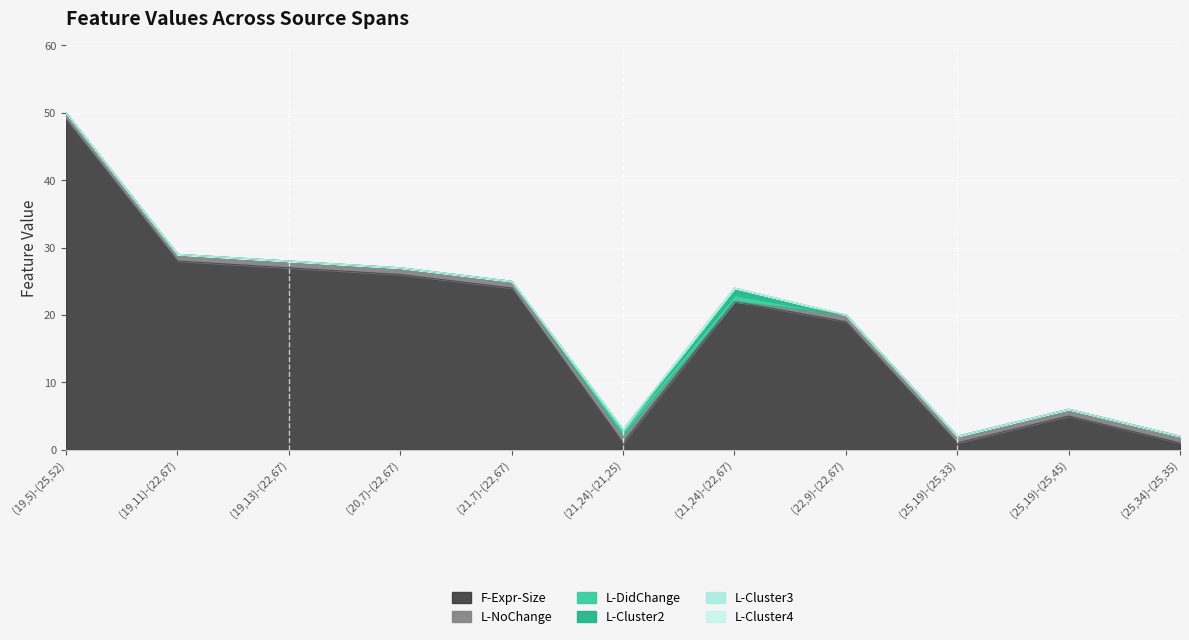

In L-NoChange, how many points are lower than both neighbors (excluding endpoints)?

1